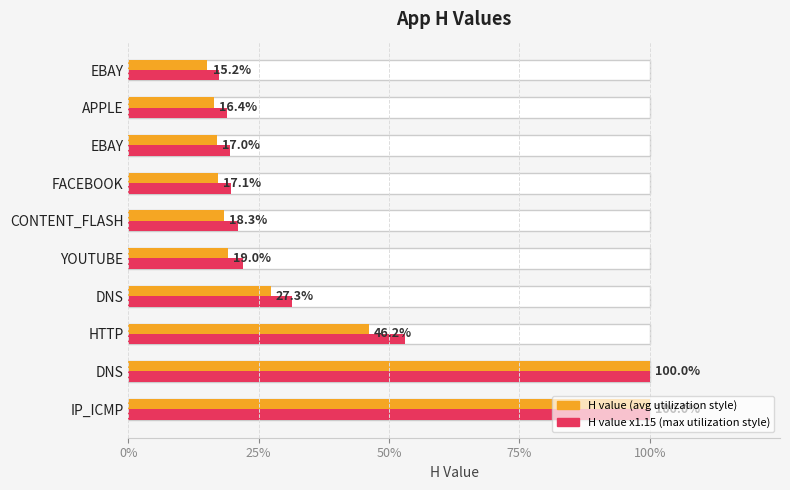

How many H value x1.15 (max style) values are between 0 and 1?

10